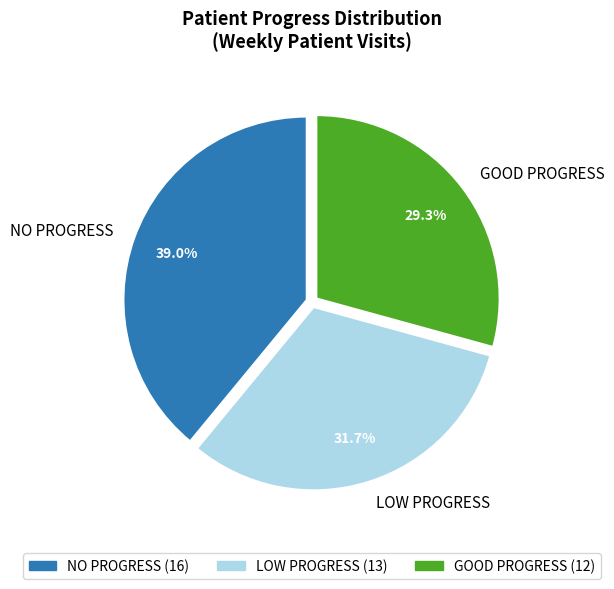

Count the number of slices in the pie.

3